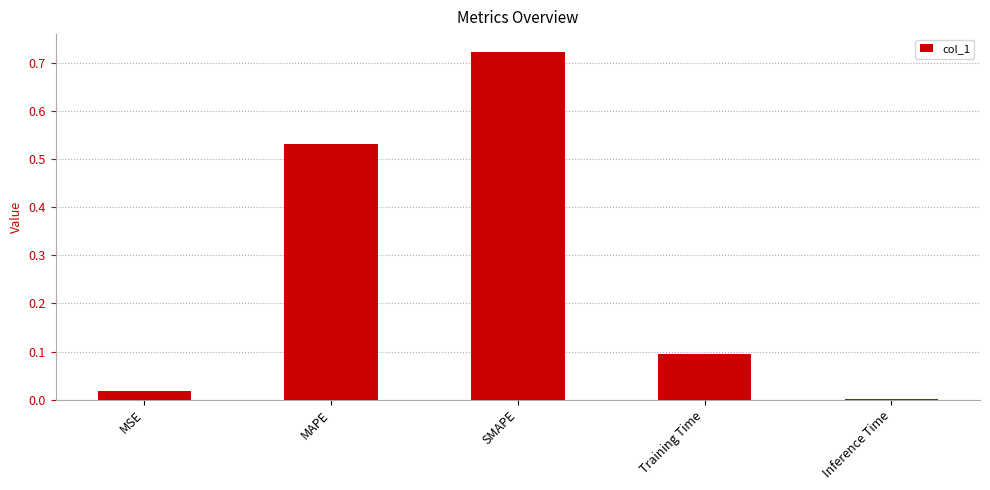

What is the sum of the values at Training Time and MAPE?

0.6